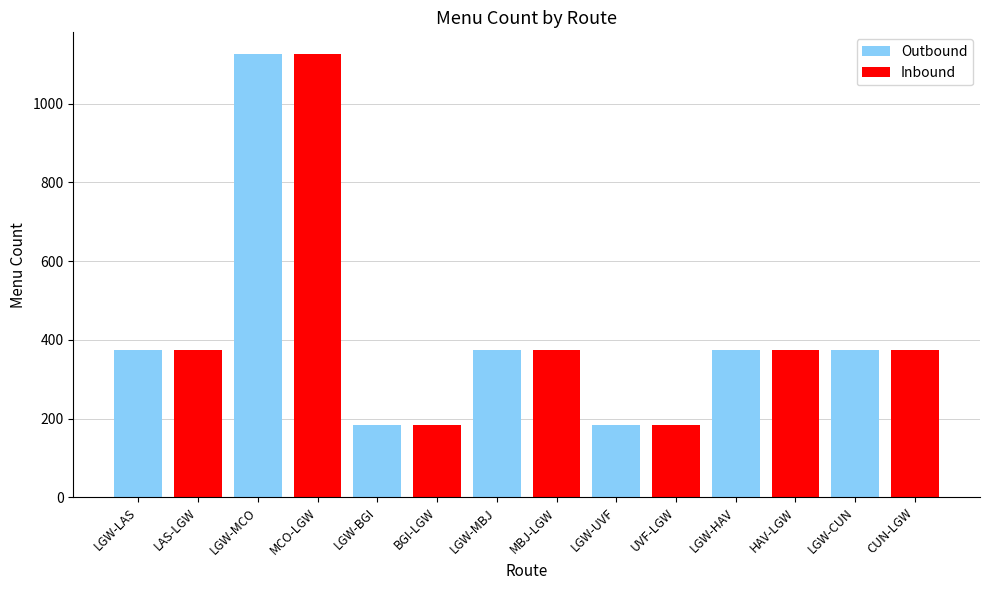

How many bars are there in total?

14